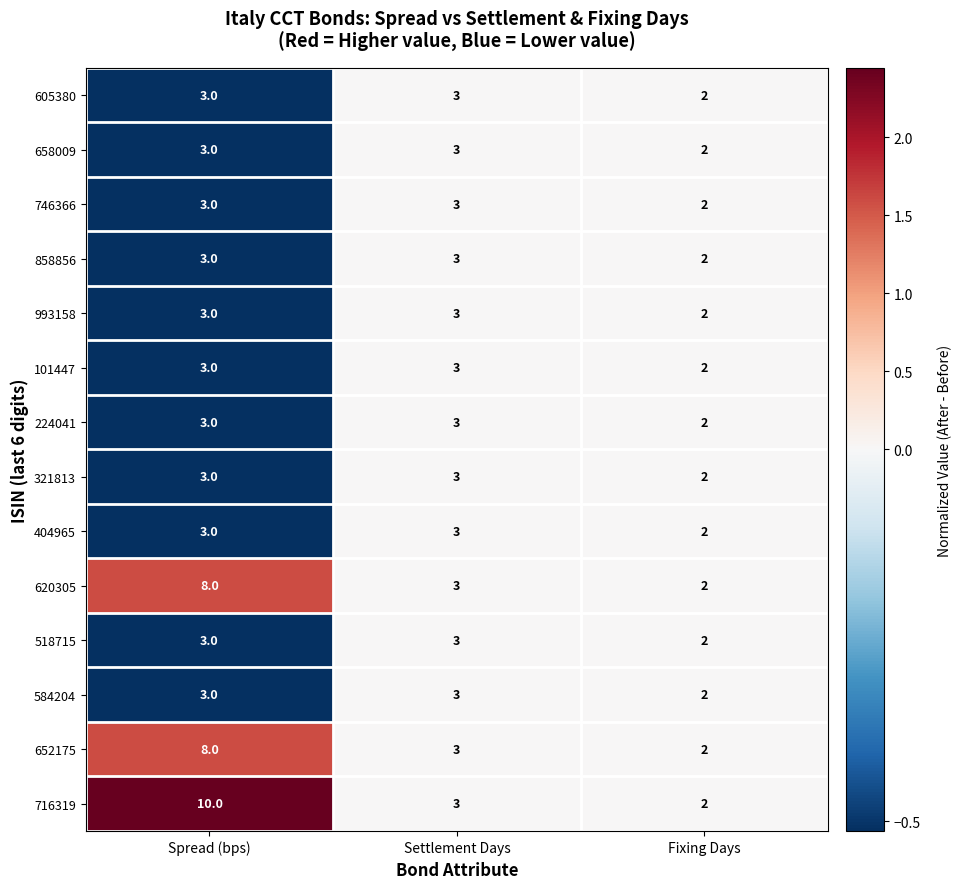

The 716319 series shows 3 at Fixing Days. True or false?

False